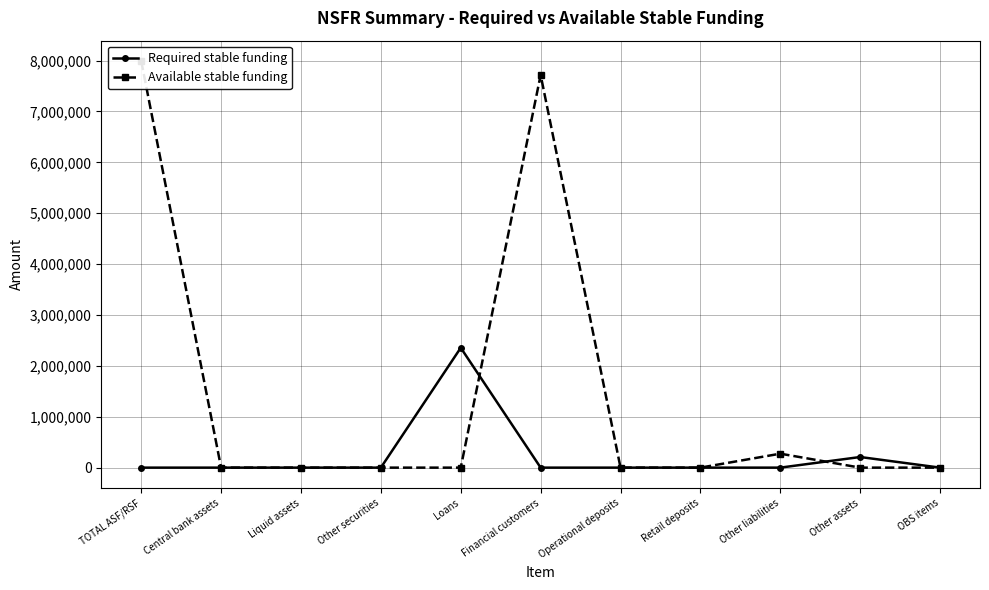

Does the chart display data point markers on the line(s)?

Yes